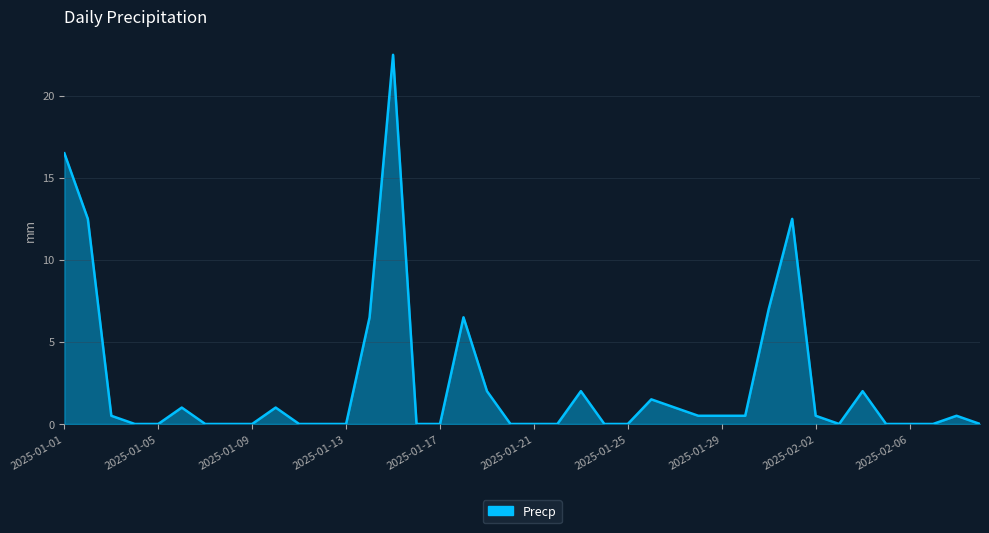

What is the difference between the maximum and minimum values?

22.5